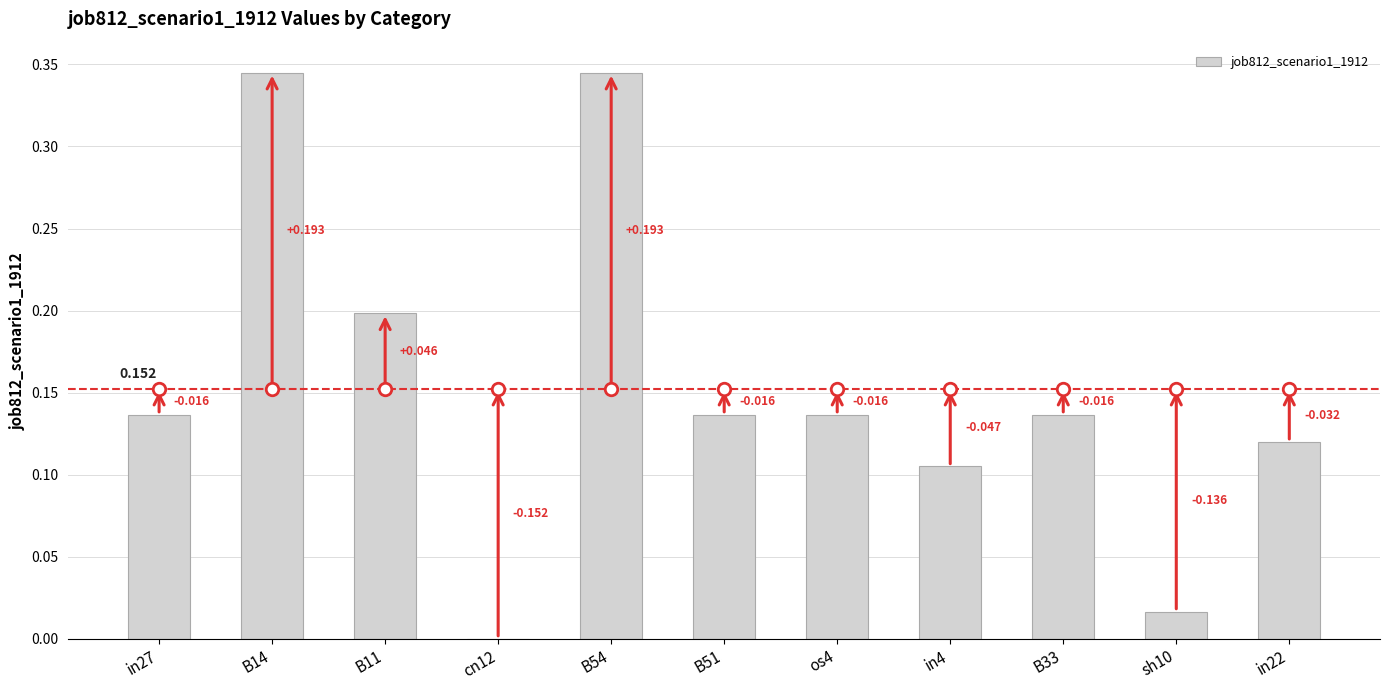

What is the change in value from cn12 to in22?

+0.1